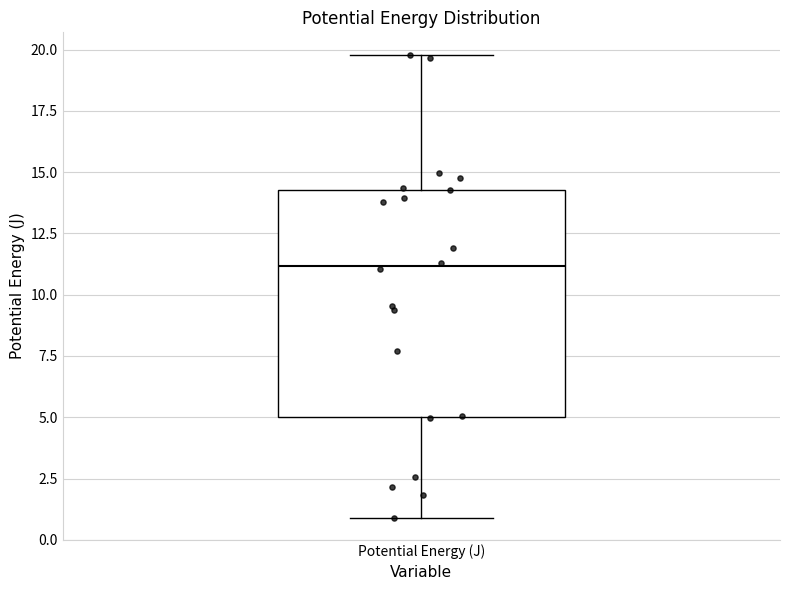

Where does the upper whisker of the box for Potential Energy (J) end on the y-axis? The values are not printed on the chart, so give them approximately, as read against the axis.

20.0